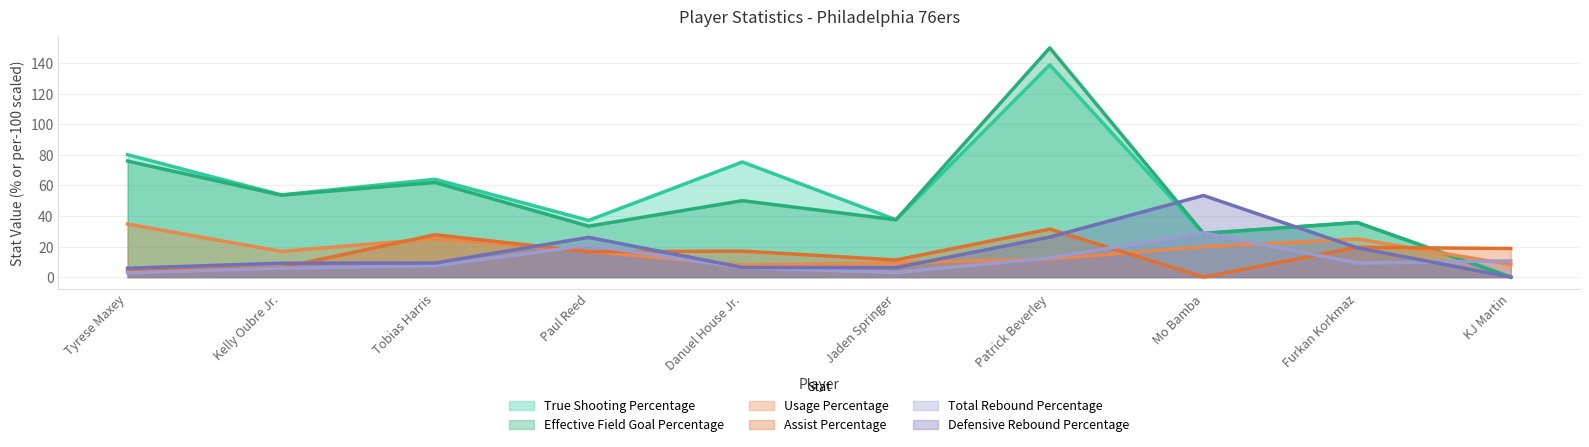

Between Paul Reed and Jaden Springer, which is larger?

Jaden Springer